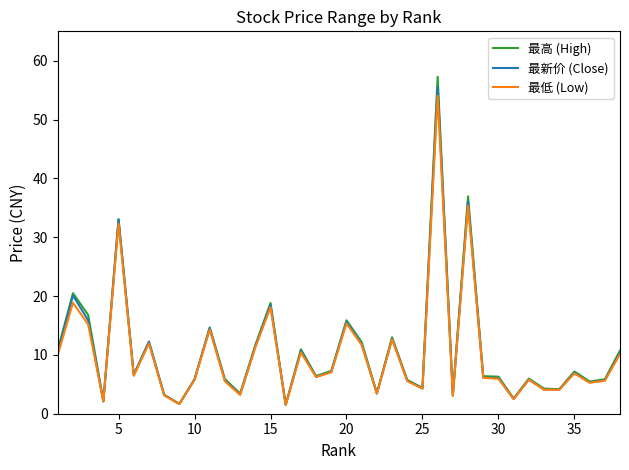

What is the minimum value shown in the chart?

1.5